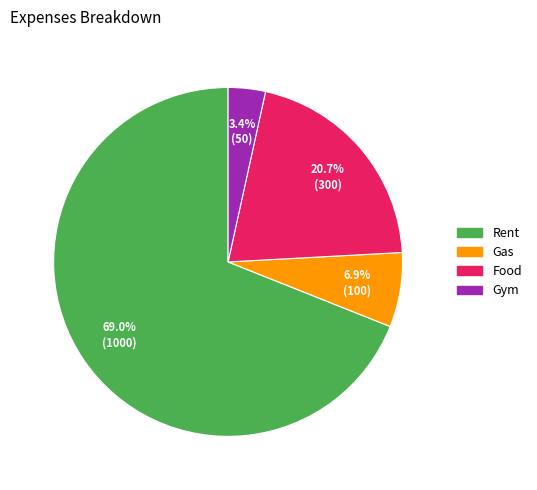

What percentage is NOT represented by Gym?

96.6%